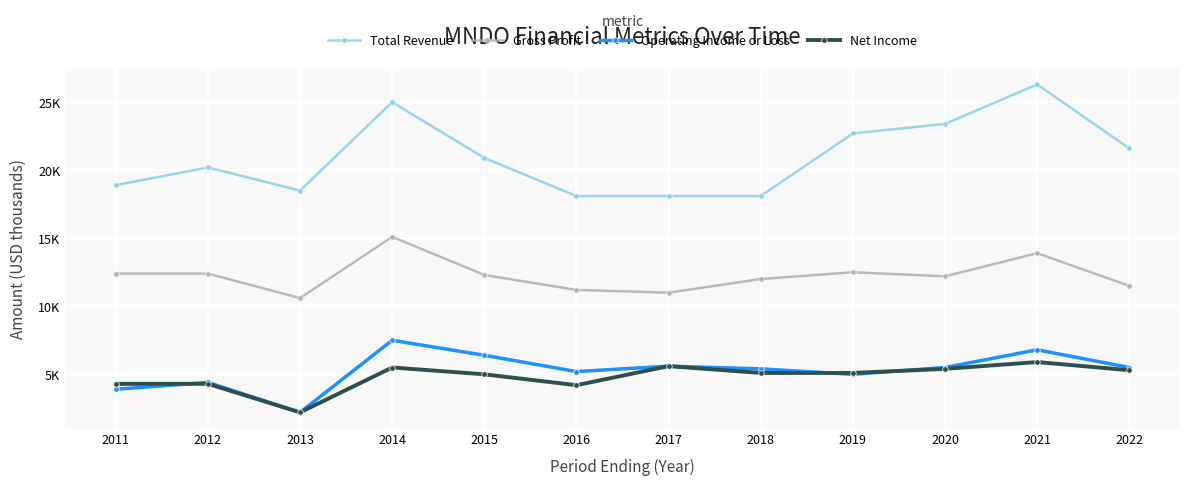

Is this an area chart (filled region under the line)?

No